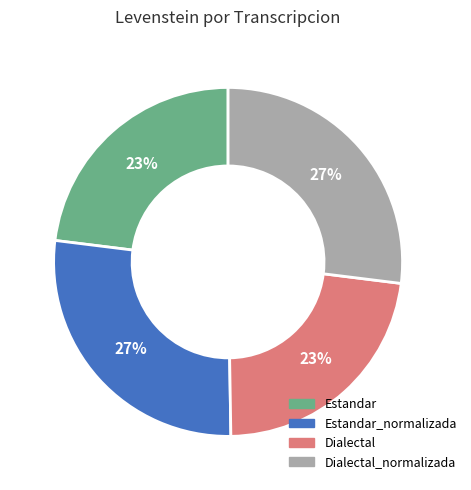

Is there any slice that represents more than half of the pie?

No